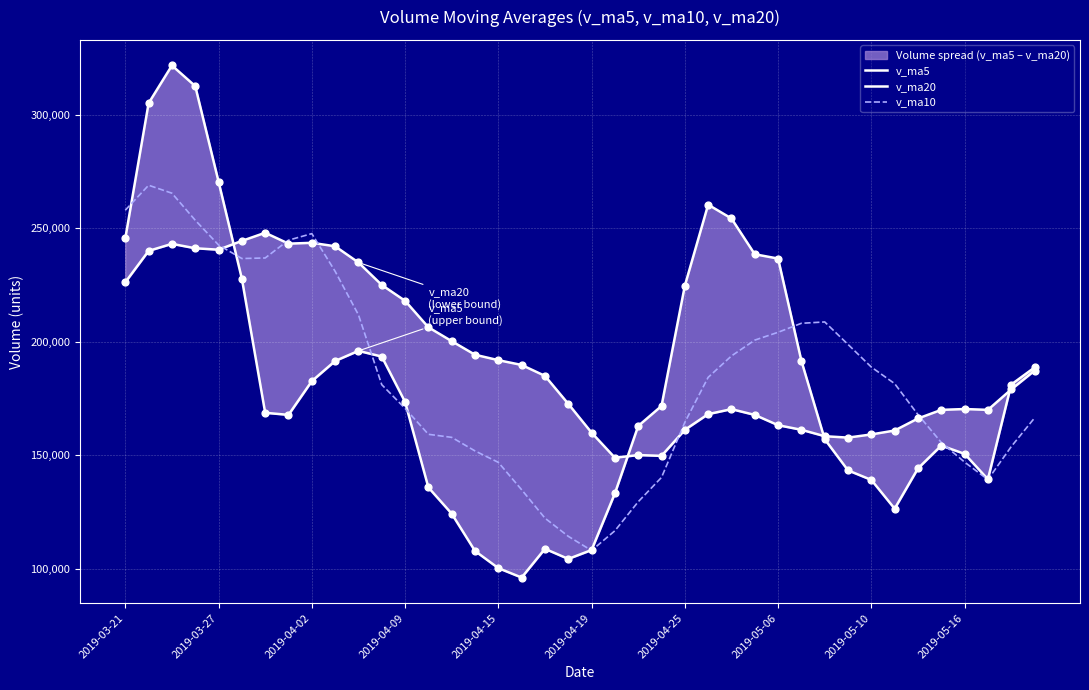

Which series contains the lowest Y value?

v_ma5